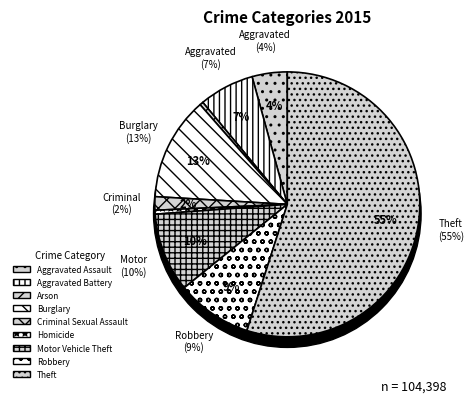

Is it true that Criminal Sexual Assault is 2% of the pie?

True